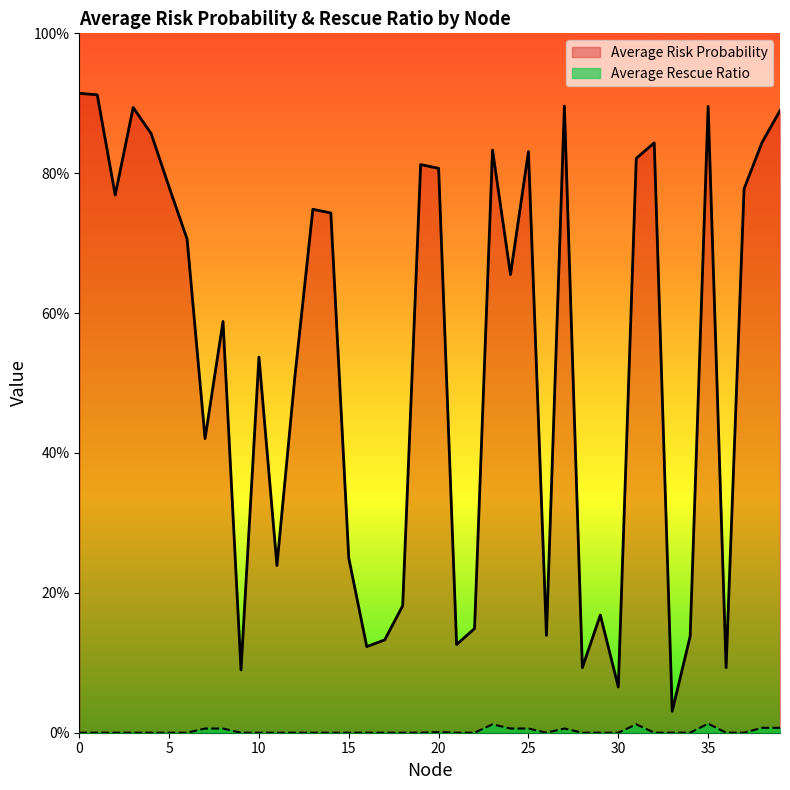

Which series changed the most between 6 and 32?

Average Risk Probability